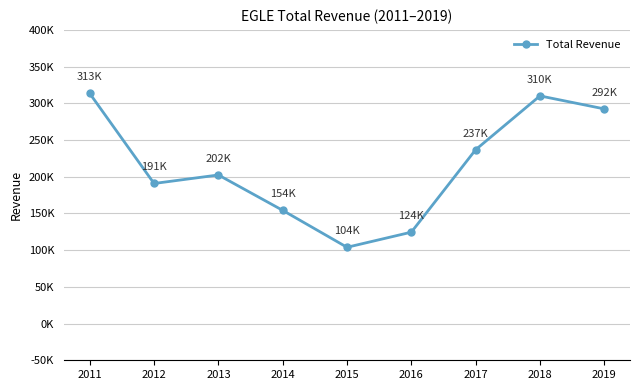

What is the approximate value at 2016?

124500